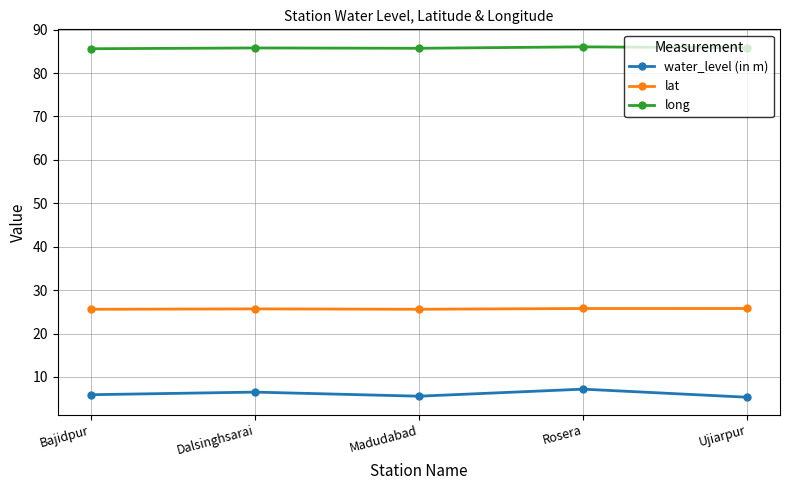

Does the chart display data point markers on the line(s)?

Yes